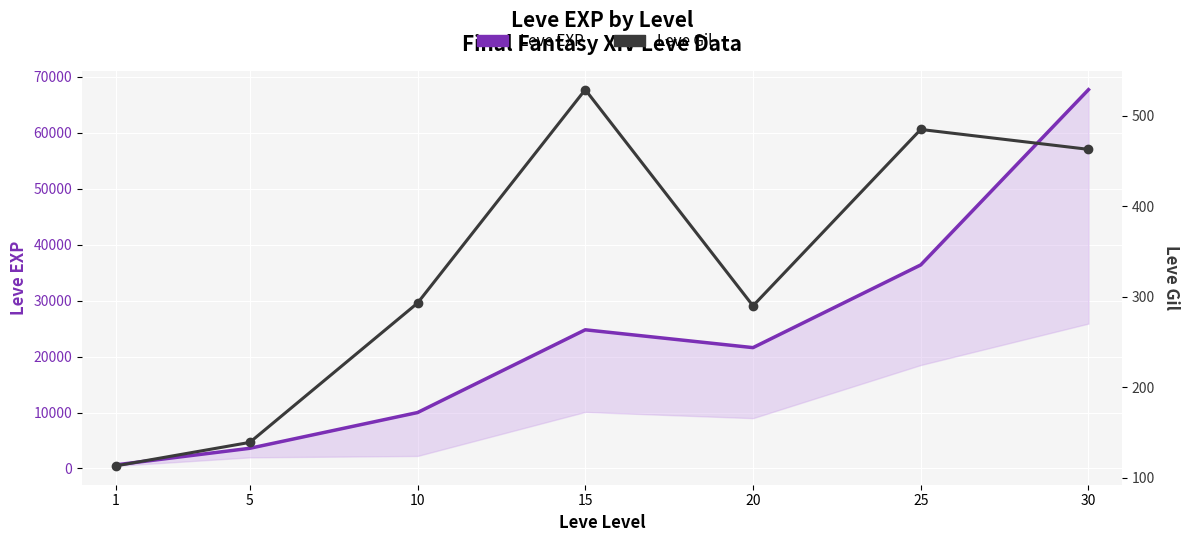

Reading right to left, transcribe all the data shown in this chart.

Leve EXP (main): 30=67730	25=36390	20=21600	15=24790	10=9990	5=3600	1=630
Leve Gil: 30=463	25=485	20=290	15=529	10=293	5=139	1=113